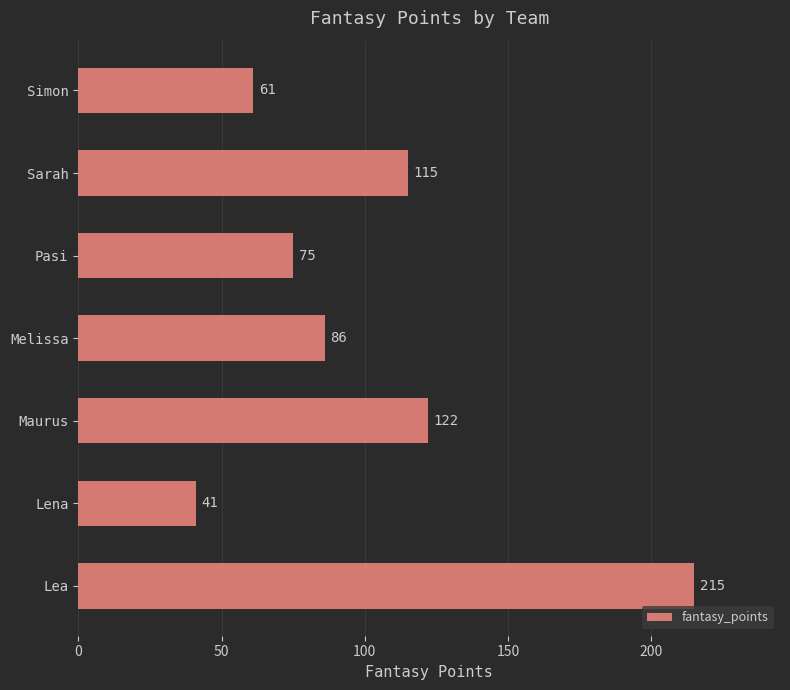

What is the change in value from Pasi to Sarah?

+40